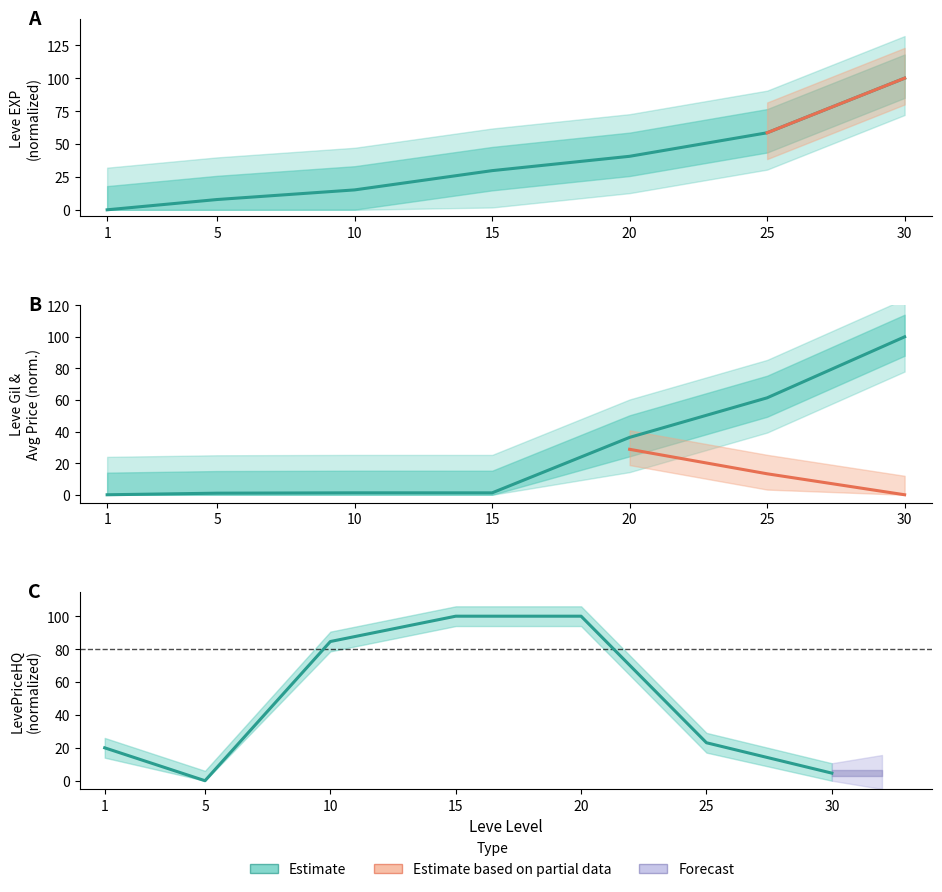

How many values in Leve EXP are above zero?

6